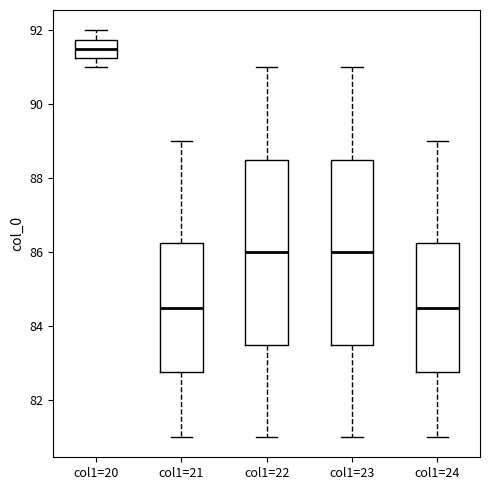

Reading left to right, read every box against the y-axis: the position of its median line, the range the box covers, and the ends of its whiskers. The values are not printed on the chart, so give them approximately, as read against the axis.

col1=20: median 91.6, box 91.2 to 91.8, whiskers 91.0 to 92.0
col1=21: median 84.6, box 82.8 to 86.2, whiskers 81.0 to 89.0
col1=22: median 86.0, box 83.6 to 88.6, whiskers 81.0 to 91.0
col1=23: median 86.0, box 83.6 to 88.6, whiskers 81.0 to 91.0
col1=24: median 84.6, box 82.8 to 86.2, whiskers 81.0 to 89.0